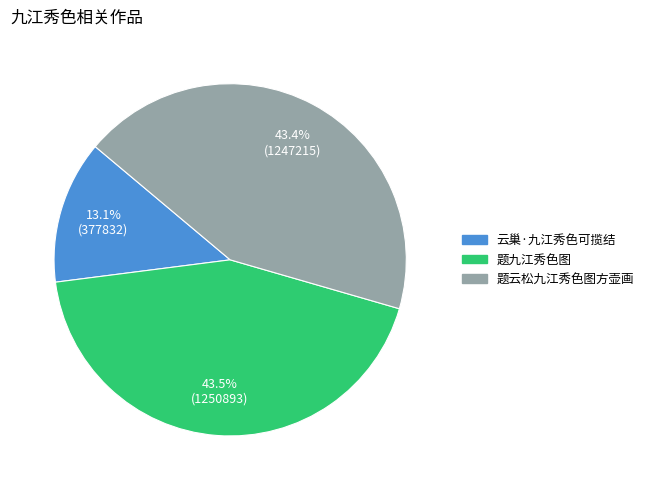

What is the ratio of the value at 题云松九江秀色图方壶画 to the value at 题九江秀色图?

1.0